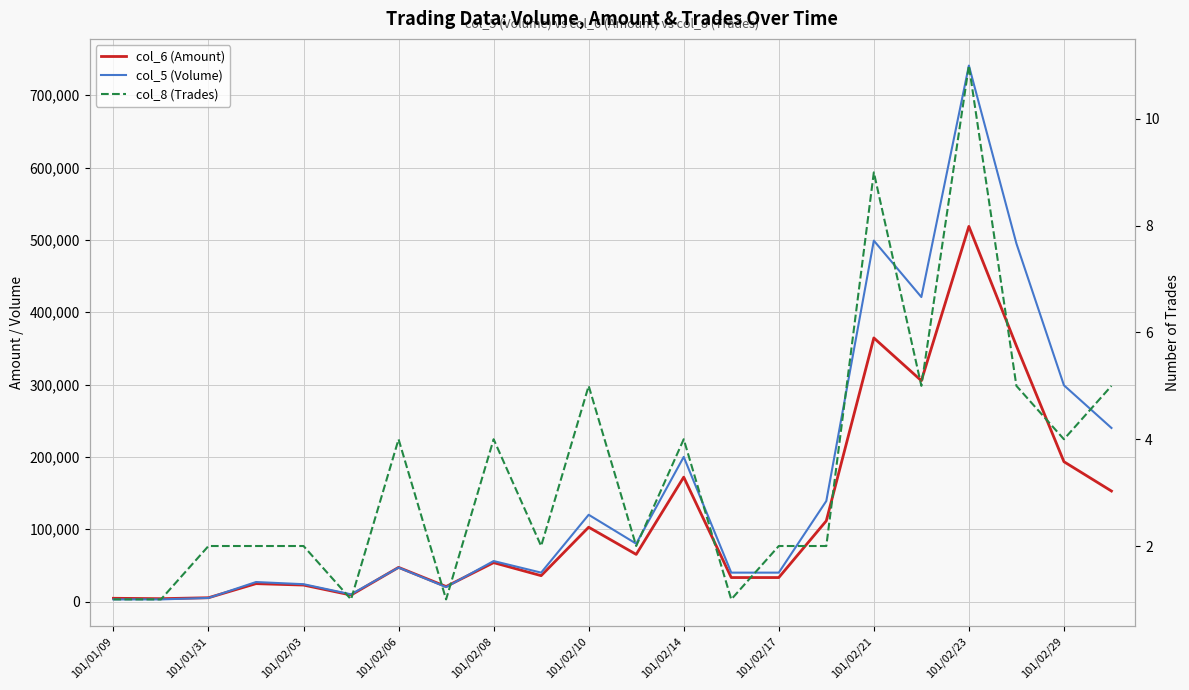

Count the number of data series in this chart.

3